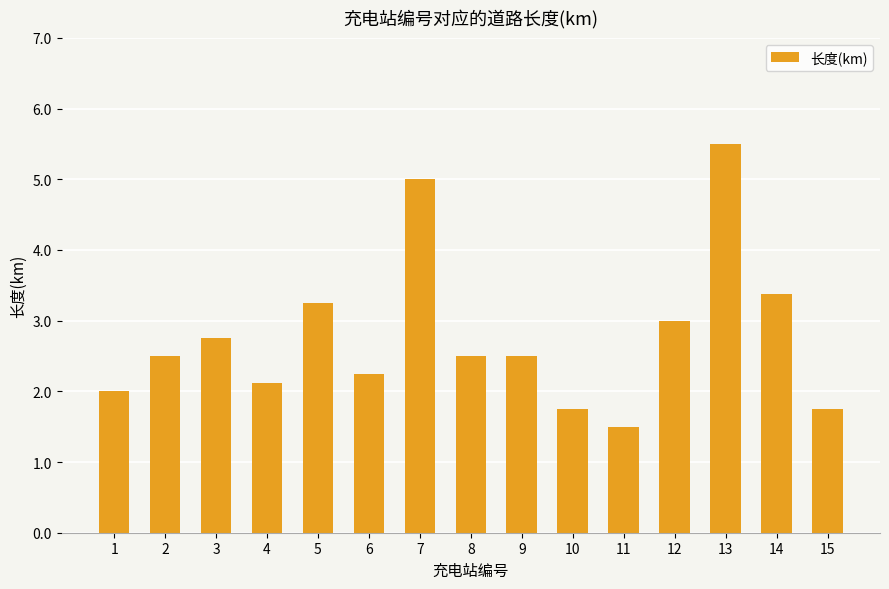

Between 3 and 2, which is larger?

3